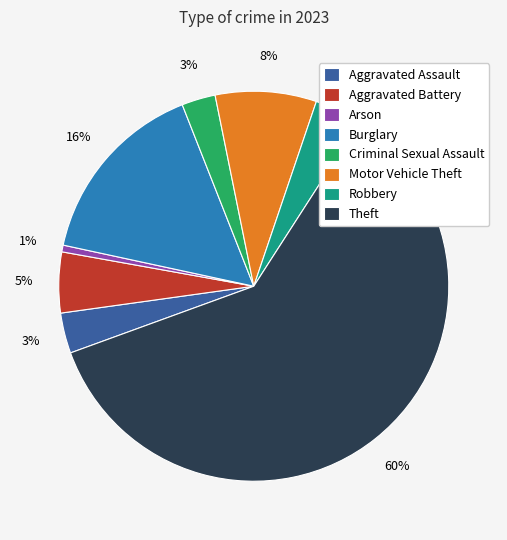

Count the number of slices in the pie.

8